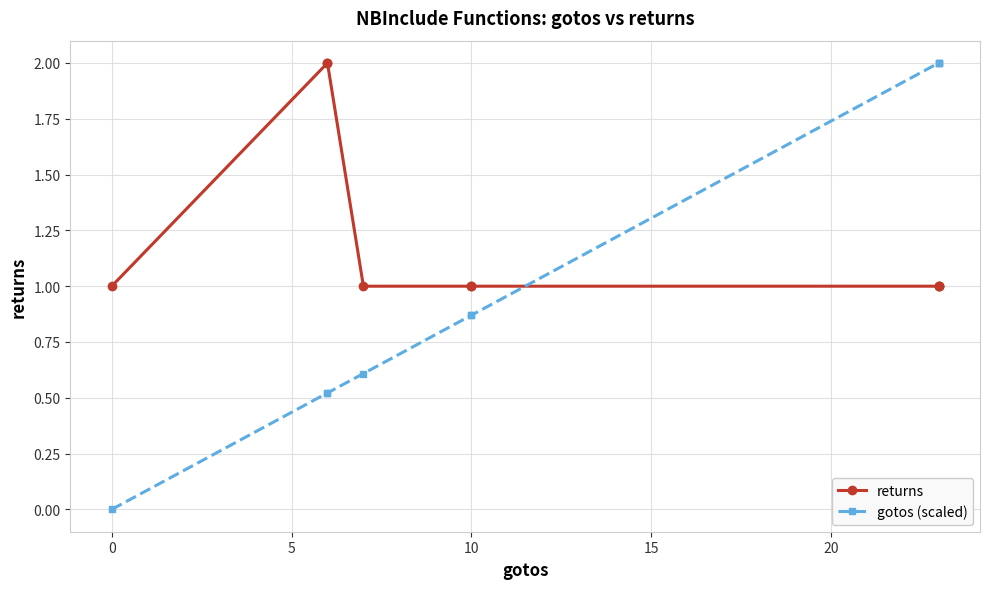

Which series has the largest total across all categories?

returns